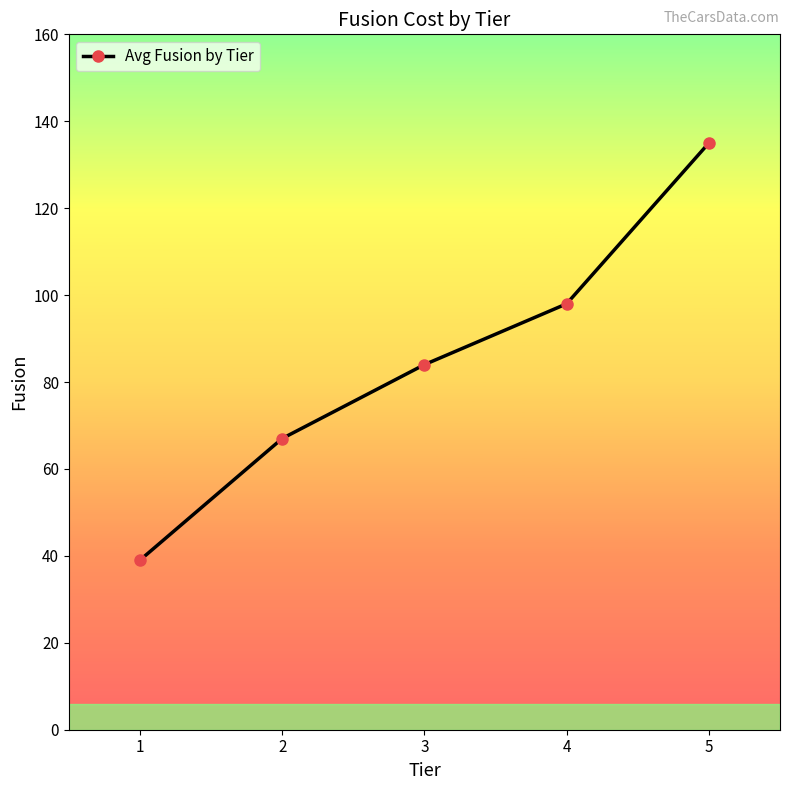

What is the sum of all values?

423